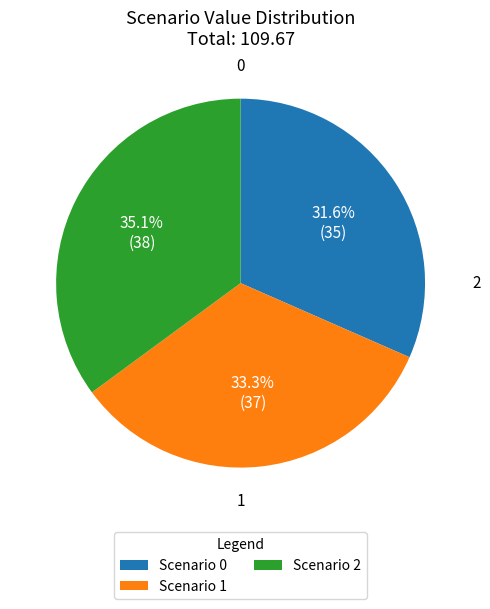

Does any single category account for the majority?

No